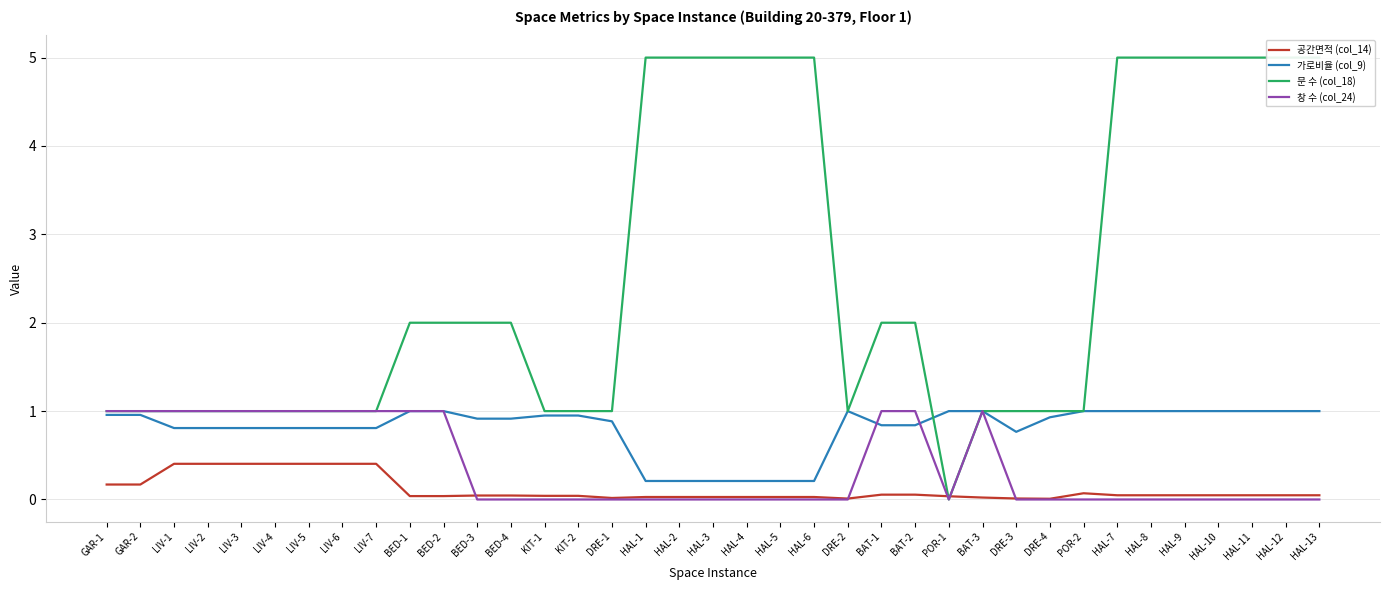

True or false: 가로비율 (col_9) has a value of 0.1 at HAL-5.

False